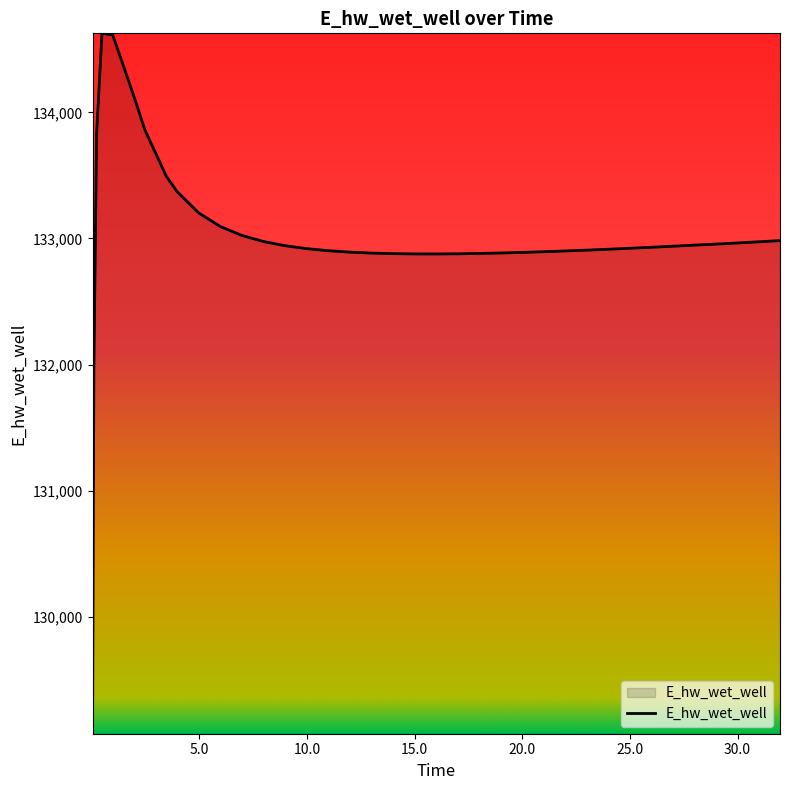

What is the greatest value displayed?

134628.0